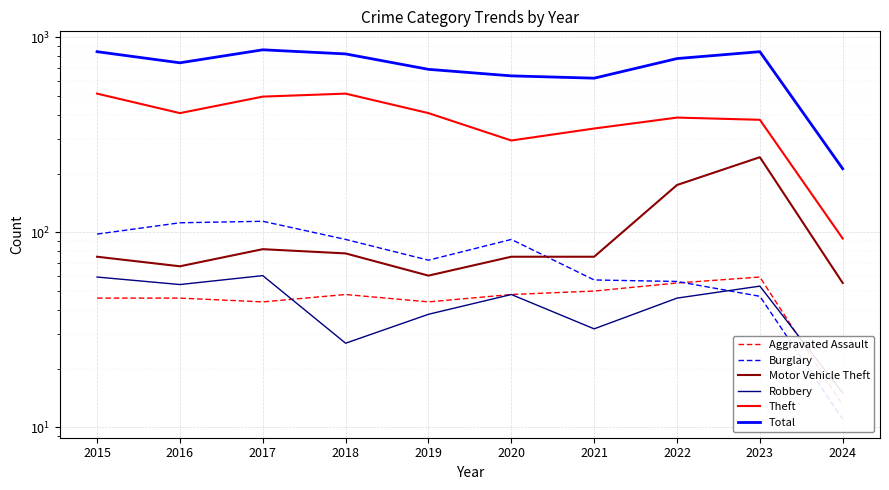

The value of Theft at 2015 is 918. True or false?

False